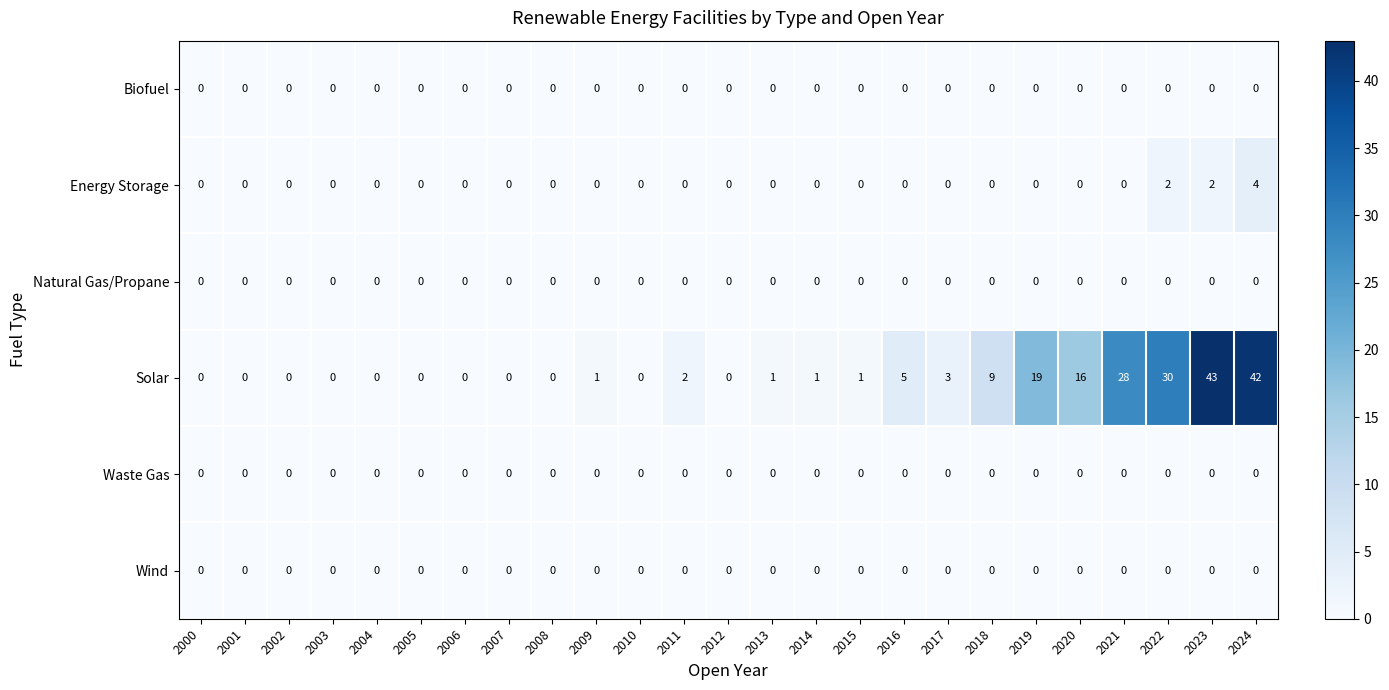

What is the sum of all Energy Storage values?

8